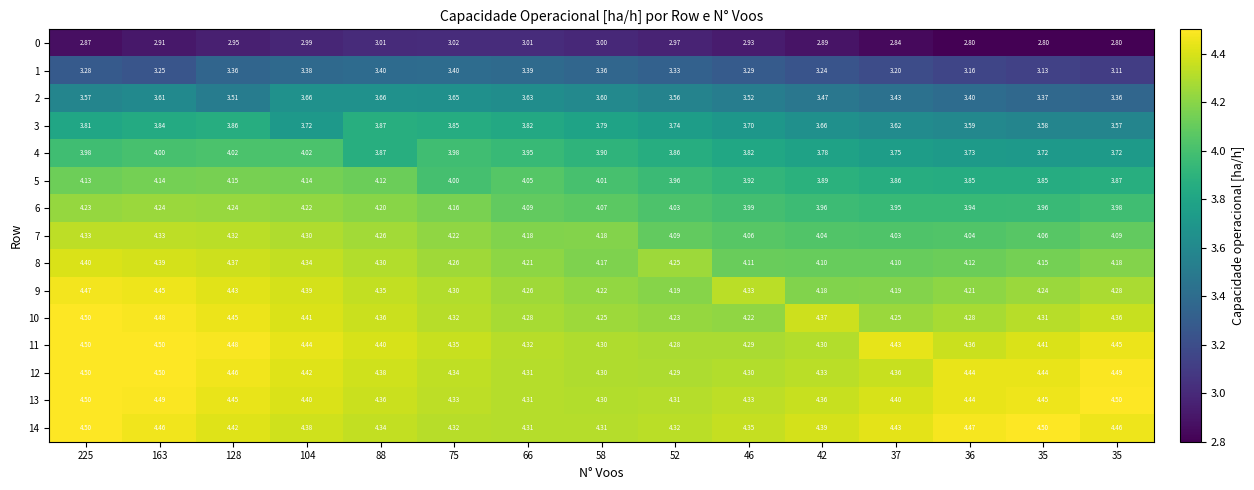

Count the number of data series in this chart.

15